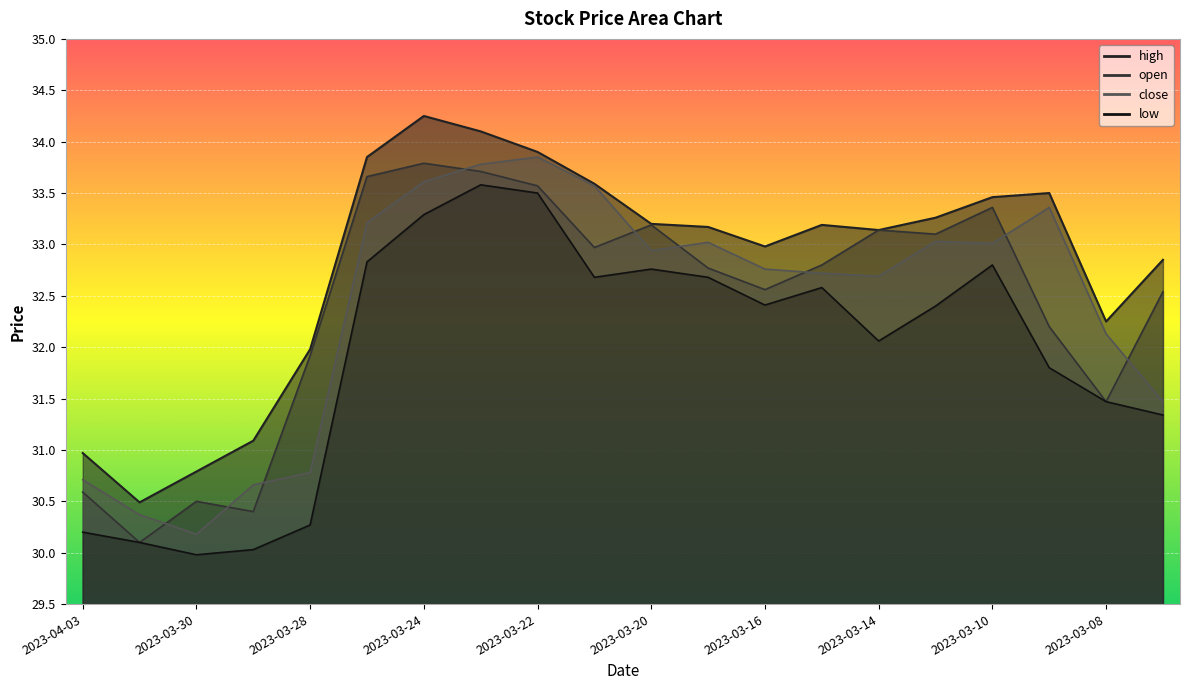

What is the label of the 11th point from the left?

2023-03-20